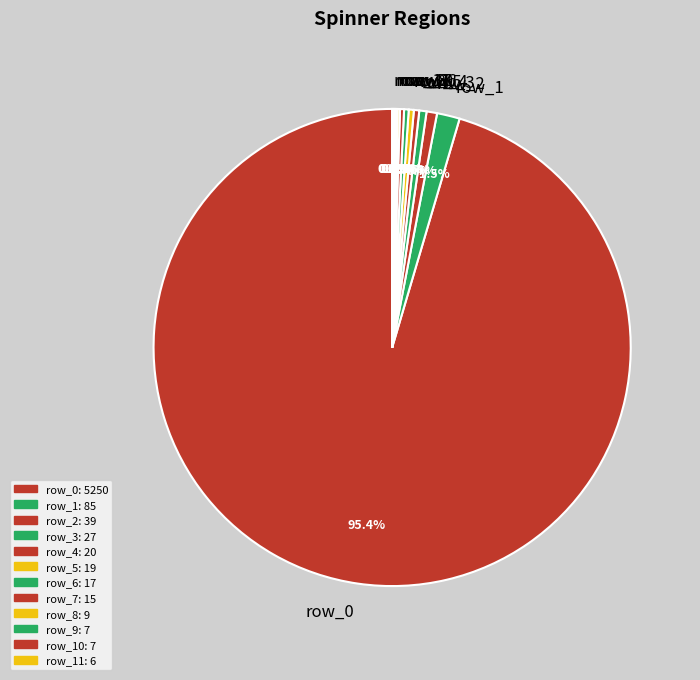

What is the largest slice in the pie chart?

row_0